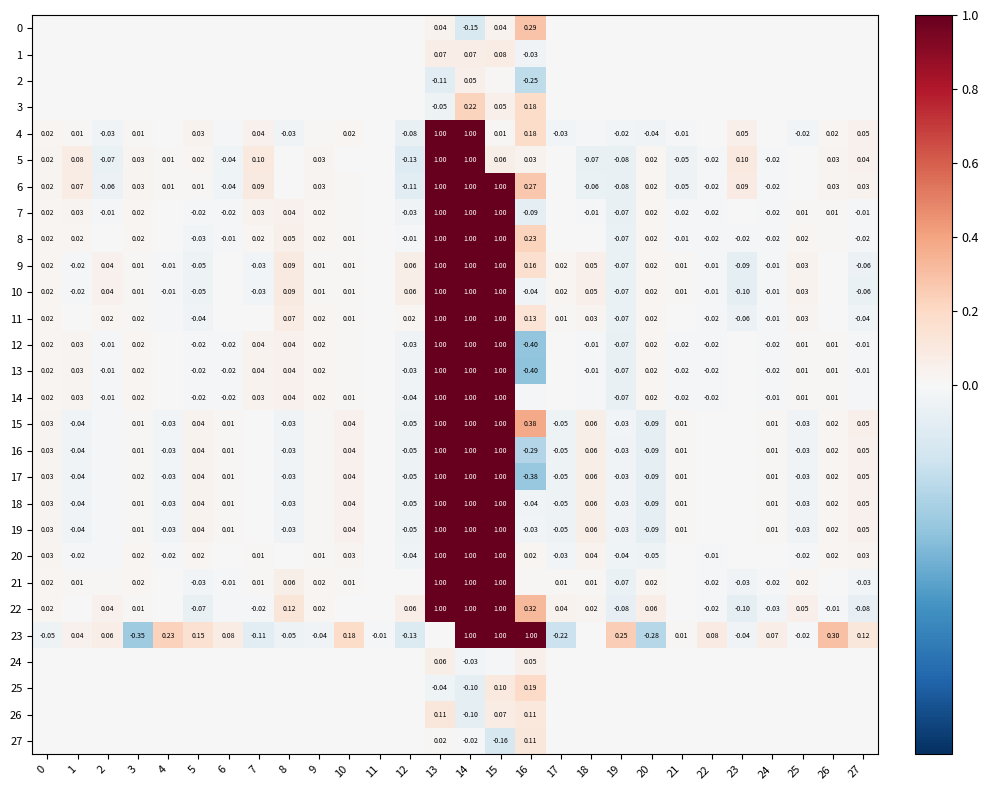

At which category is the sum across all series the highest?

14